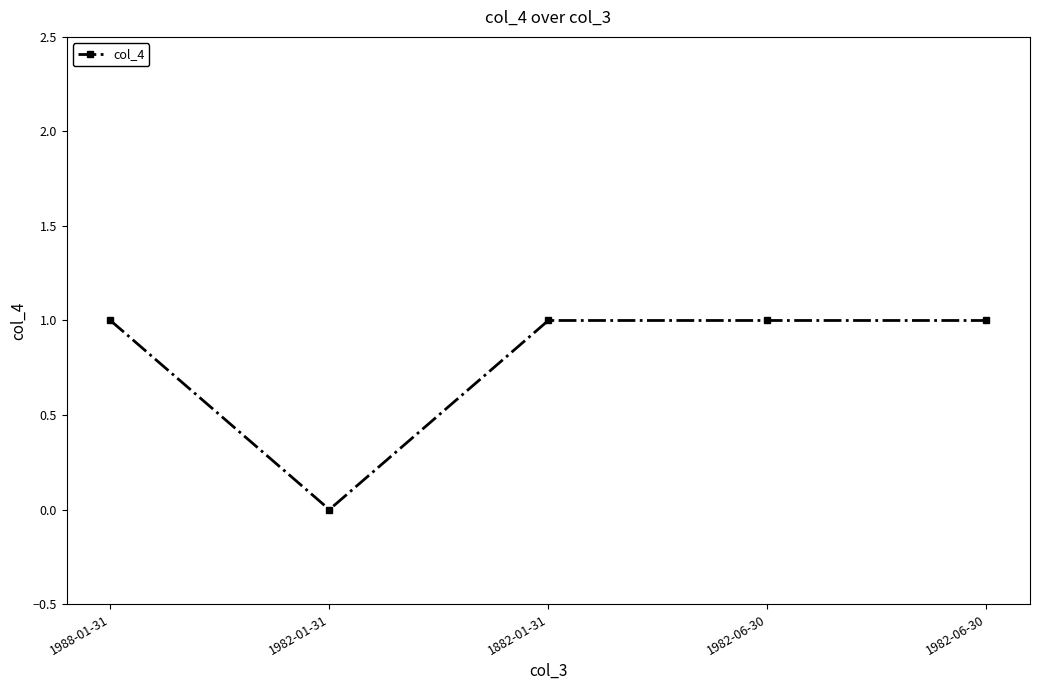

How many series are shown in this chart?

1